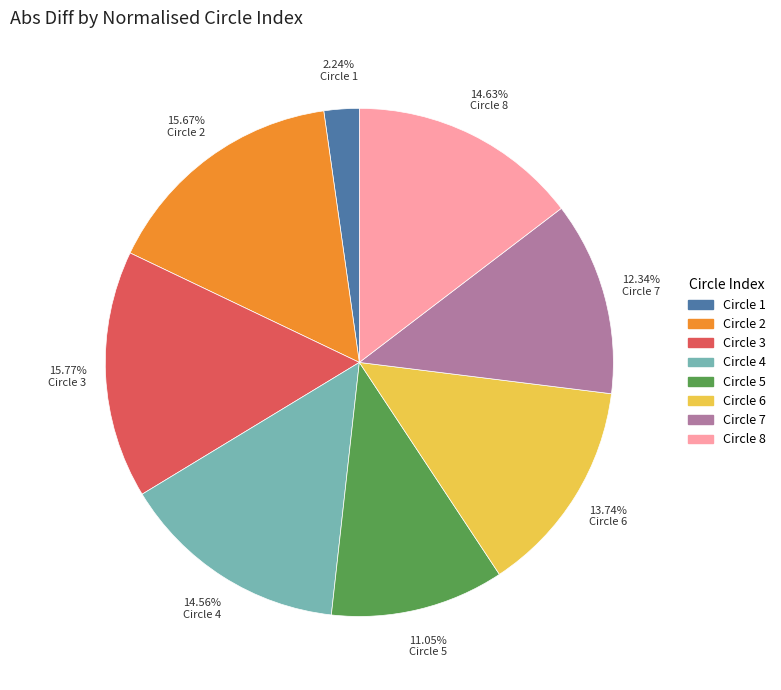

True or false: Circle 2 accounts for 16% of the total.

True